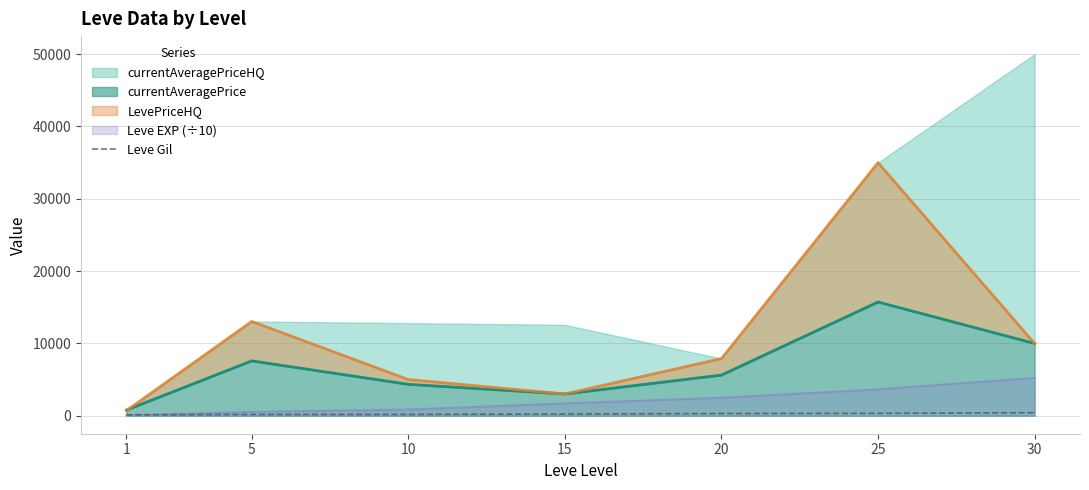

List the labels in order of value, largest first.

30, 25, 20, 15, 10, 5, 1